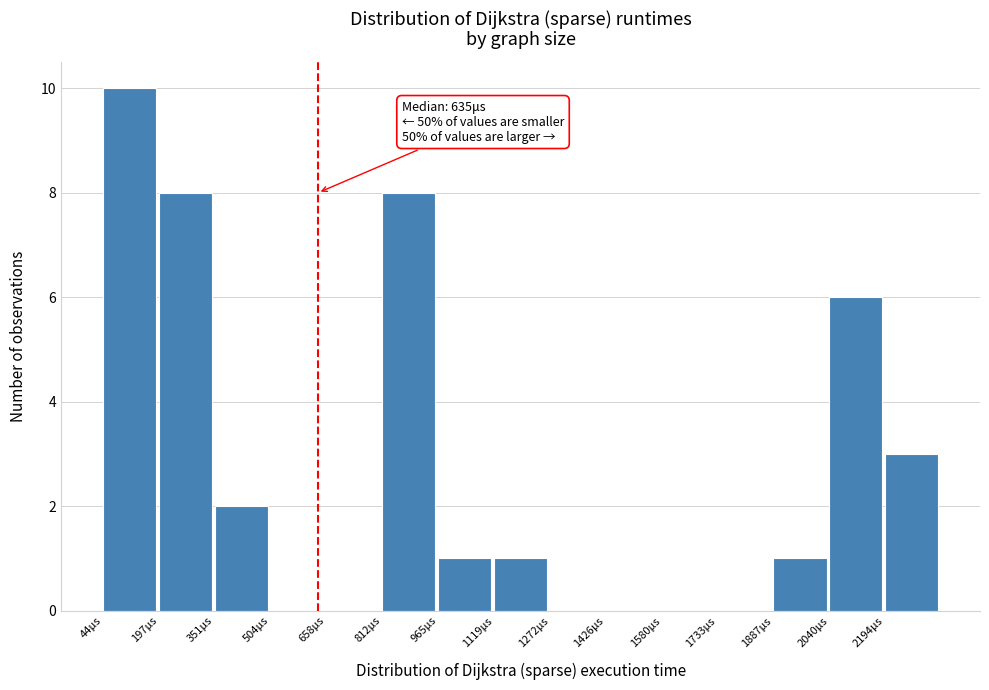

Which range on the x-axis has the tallest bar?

40 to 200